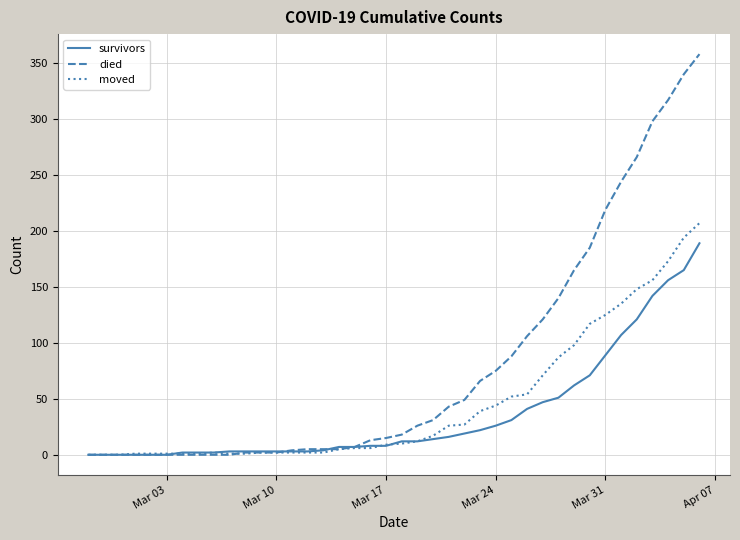

After their last crossing, which series has the higher values: moved or died?

died